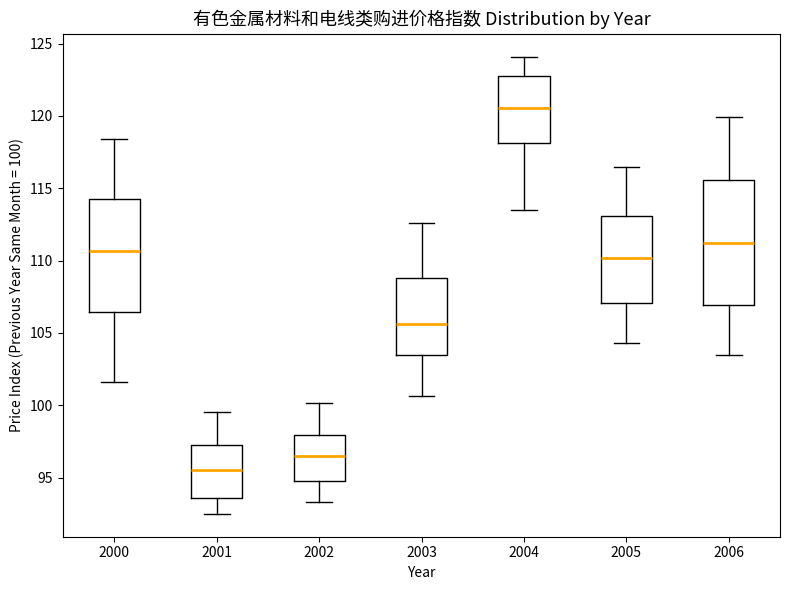

Where does the median line of the box at x = 2003 sit on the y-axis? The values are not printed on the chart, so give them approximately, as read against the axis.

105.5